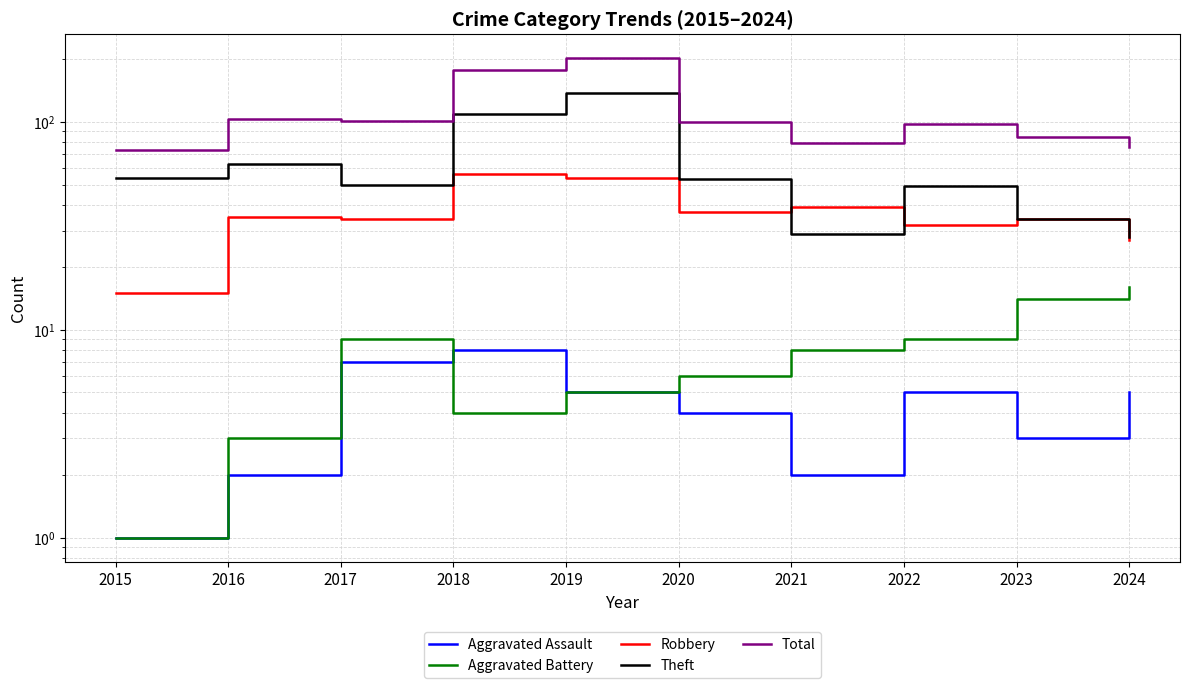

Reading right to left, extract all data points from this chart.

Aggravated Assault: 2024=5	2023=3	2022=5	2021=2	2020=4	2019=5	2018=8	2017=7	2016=2	2015=1
Aggravated Battery: 2024=16	2023=14	2022=9	2021=8	2020=6	2019=5	2018=4	2017=9	2016=3	2015=1
Robbery: 2024=27	2023=34	2022=32	2021=39	2020=37	2019=54	2018=56	2017=34	2016=35	2015=15
Theft: 2024=28	2023=34	2022=49	2021=29	2020=53	2019=138	2018=109	2017=50	2016=63	2015=54
Total: 2024=76	2023=85	2022=98	2021=79	2020=100	2019=204	2018=178	2017=101	2016=103	2015=73